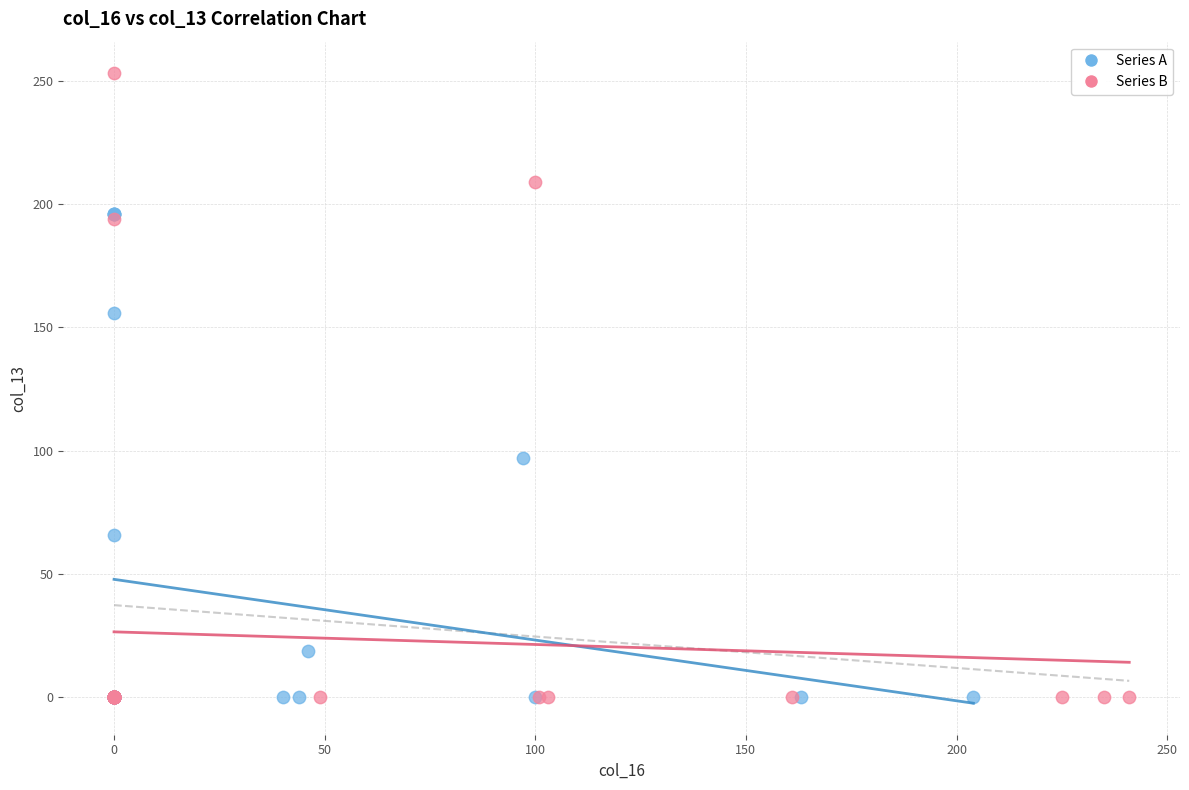

Which series reaches the maximum Y coordinate?

Series B